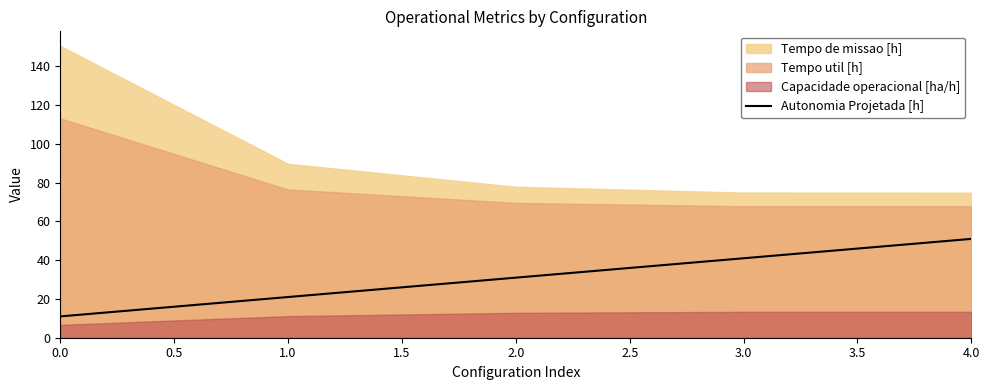

Is it true that Autonomia Projetada [h] equals 67 at 4.0?

False